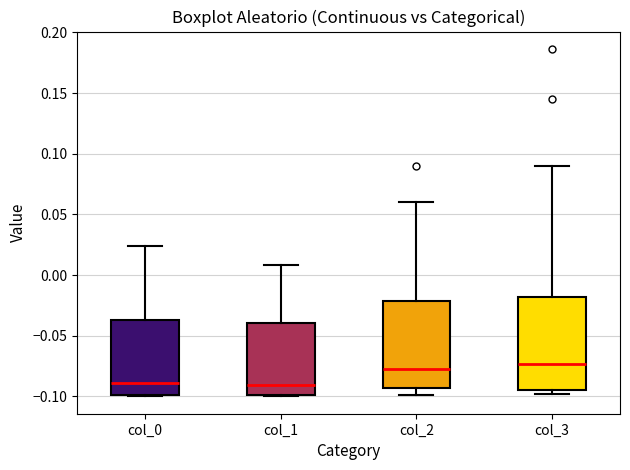

Reading left to right, read every box against the y-axis: the position of its median line, the range the box covers, and the ends of its whiskers. The values are not printed on the chart, so give them approximately, as read against the axis.

col_0: median -0.090, box -0.100 to -0.035, whiskers -0.100 to 0.025
col_1: median -0.090, box -0.100 to -0.040, whiskers -0.100 to 0.010
col_2: median -0.075, box -0.095 to -0.020, whiskers -0.100 to 0.060
col_3: median -0.075, box -0.095 to -0.020, whiskers -0.100 to 0.090